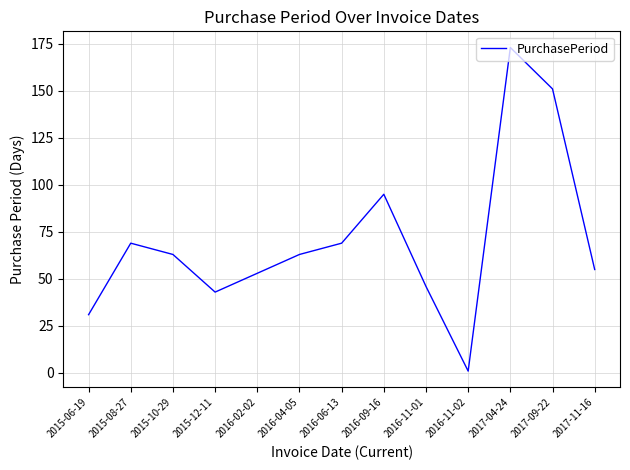

Between 2017-09-22 and 2015-08-27, which is larger?

2017-09-22